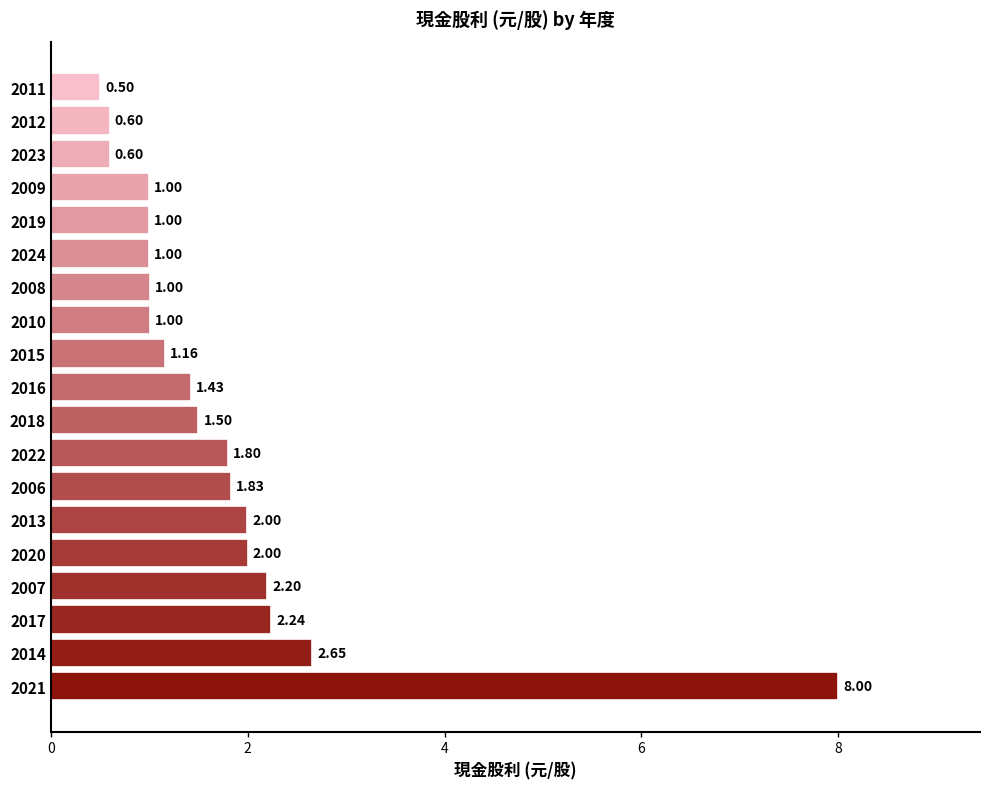

Count the number of categories in the chart.

19